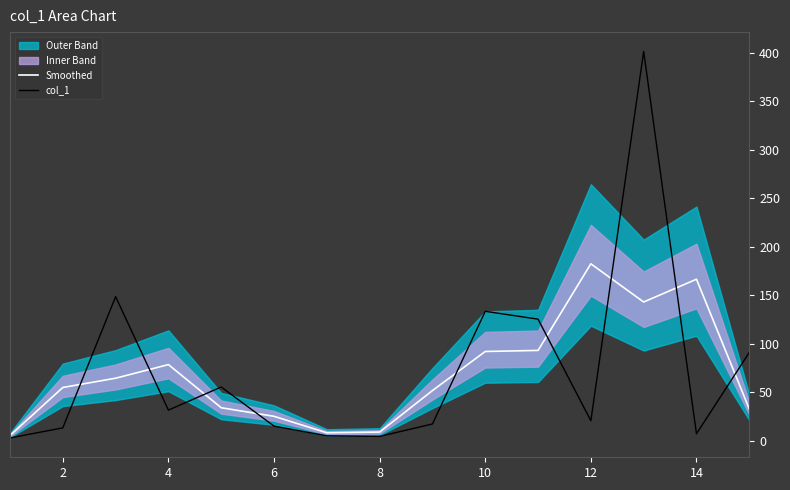

True or false: col_1 has a value of 91.8 at 10.

False